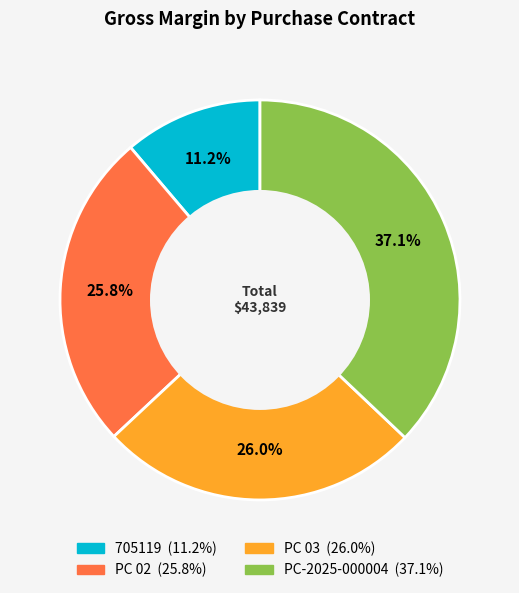

How many segments does this pie chart have?

4